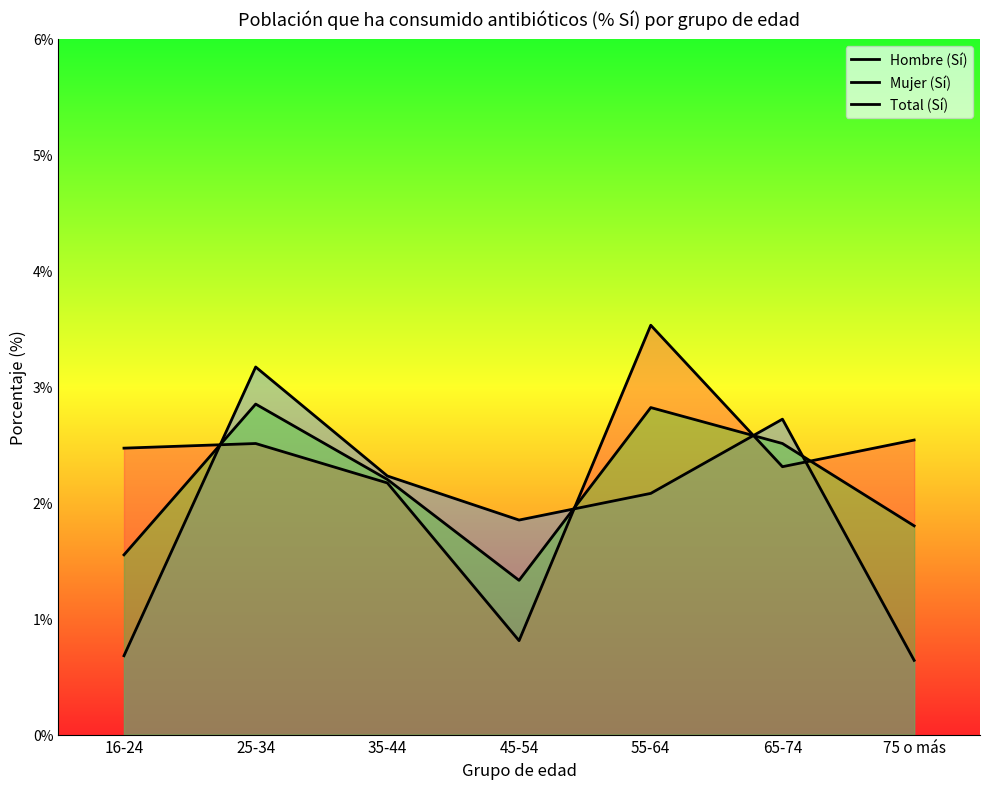

What is the difference between the highest and lowest values at 65-74?

0.4